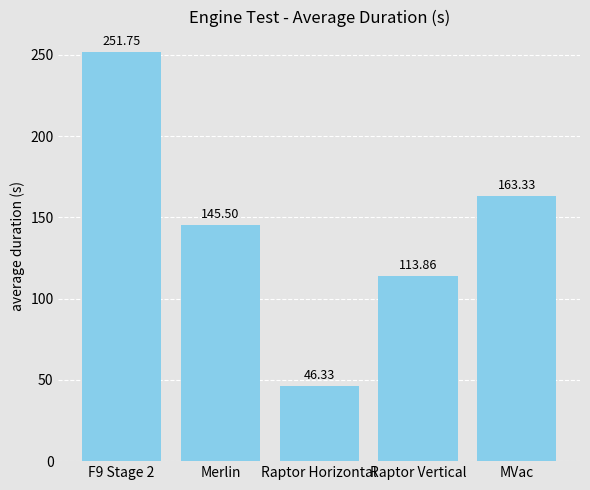

Rank the categories by value from lowest to highest.

Raptor Horizontal, Raptor Vertical, Merlin, MVac, F9 Stage 2